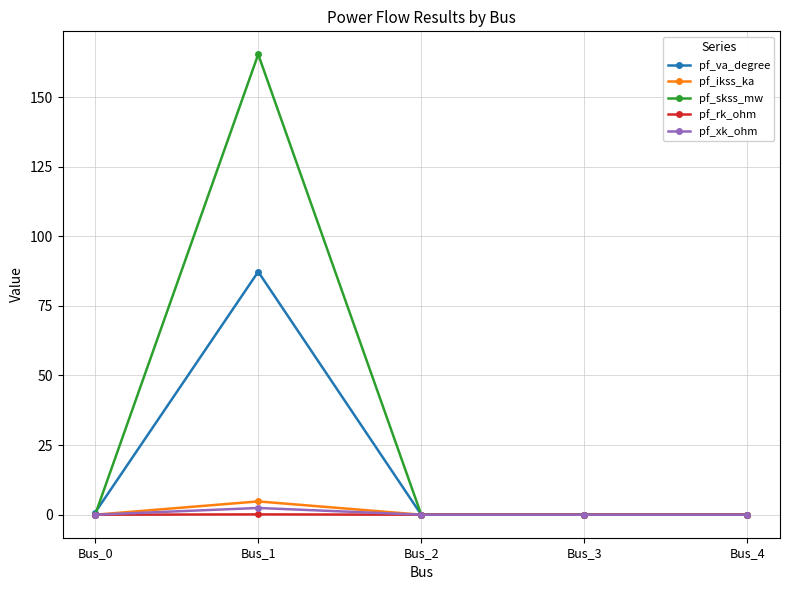

Is this an area chart (filled region under the line)?

No